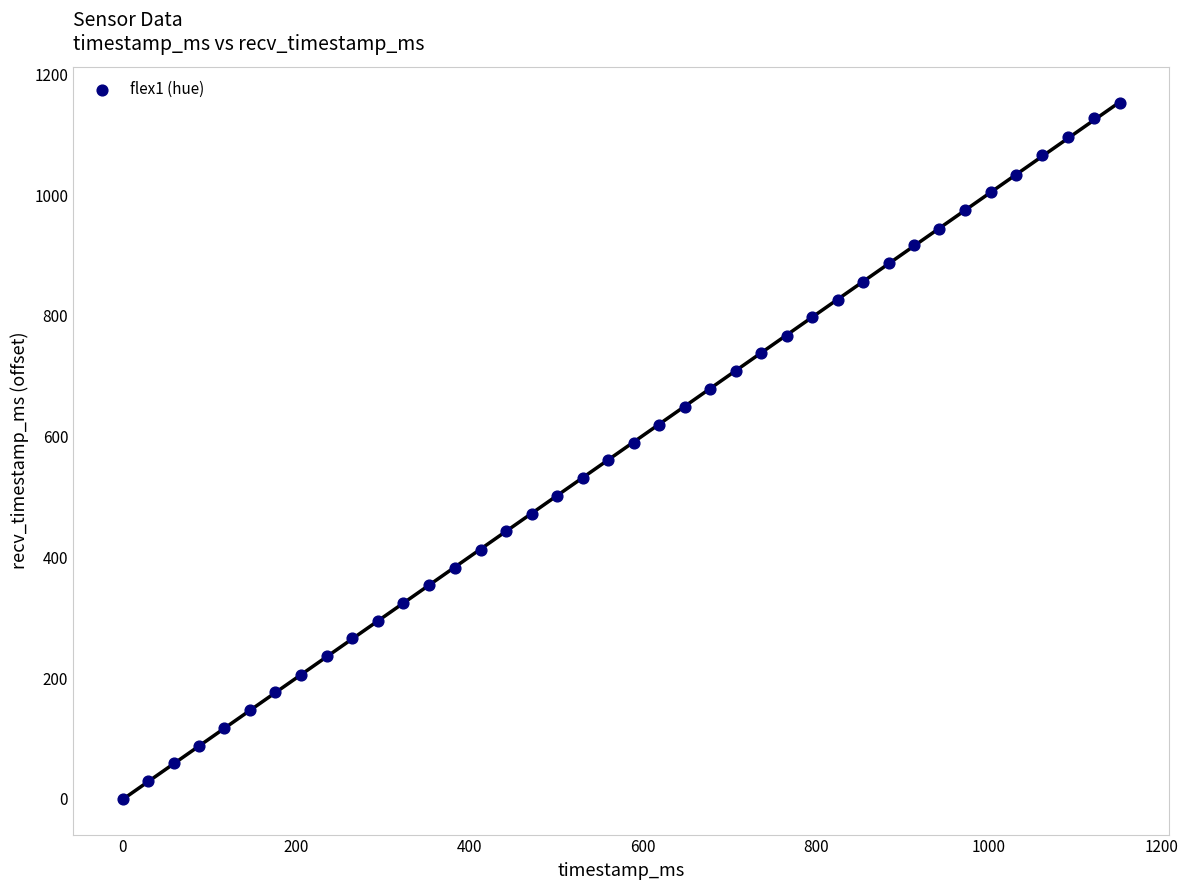

What is the range of X values (max minus min)?

1151